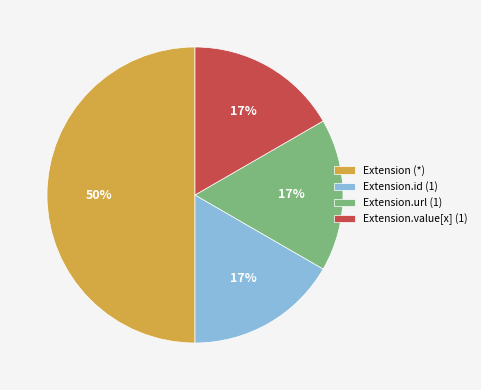

Count the number of slices in the pie.

4